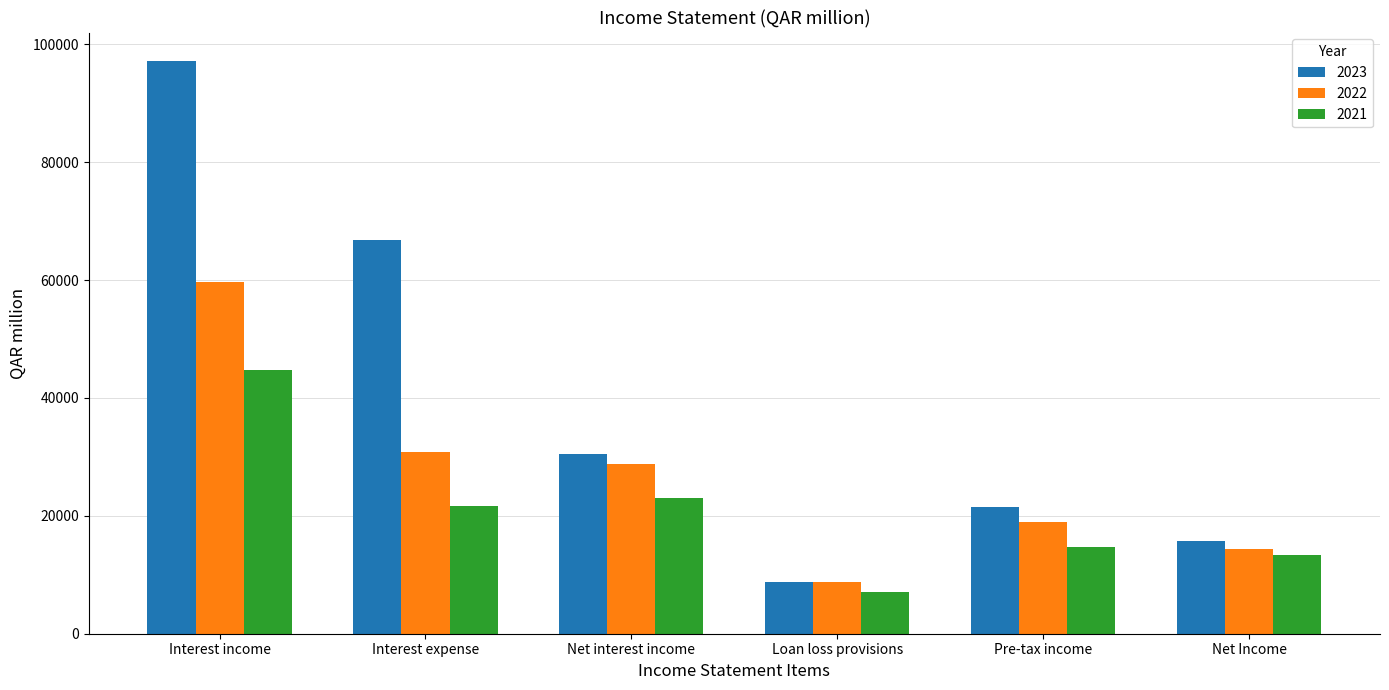

What is the difference between the 2022 values at Pre-tax income and Interest expense?

11893